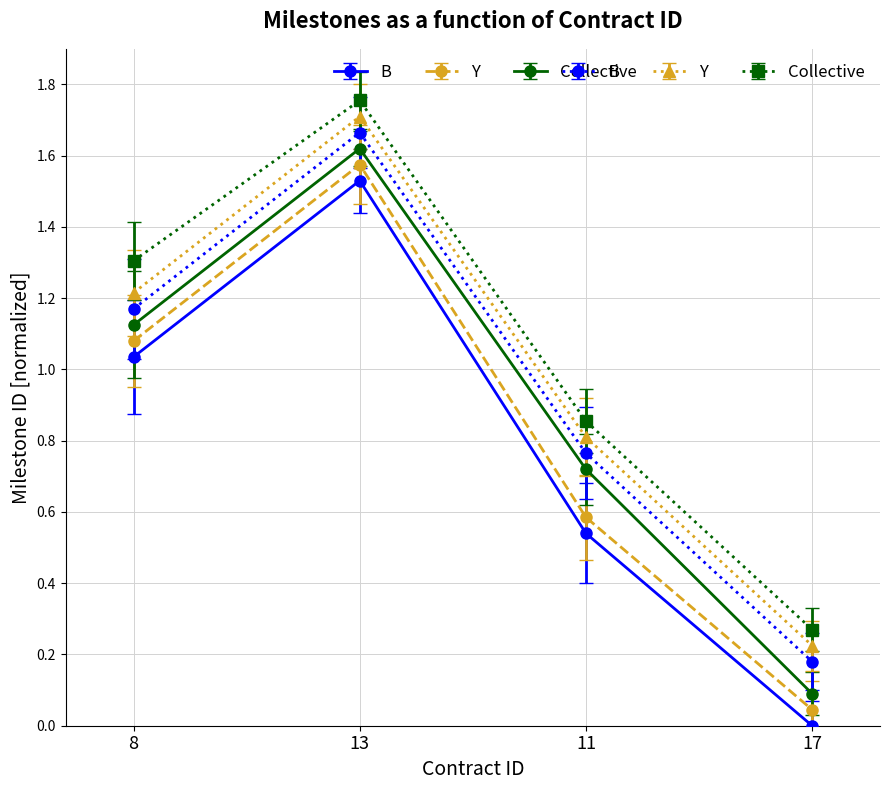

What is the average value of the Collective series?

0.9